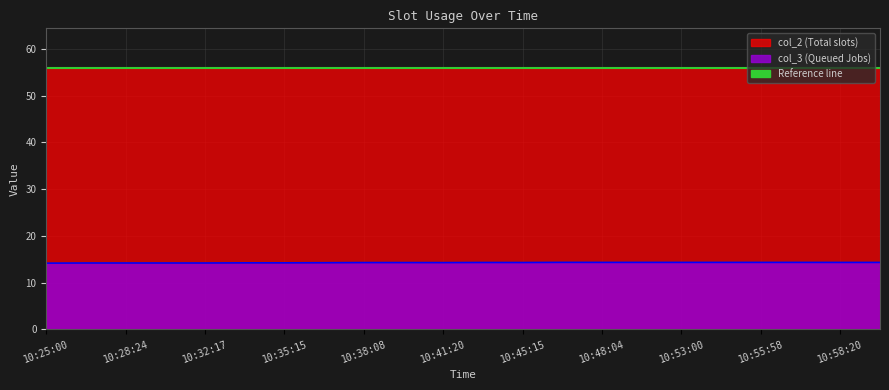

True or false: col_3 and col_2 cross at least once.

False